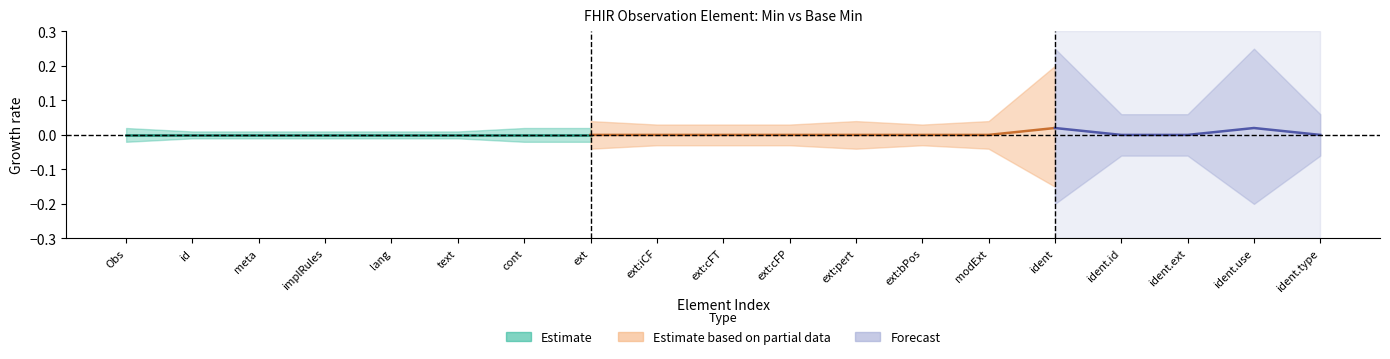

The value of Min at Observation is -1. True or false?

False